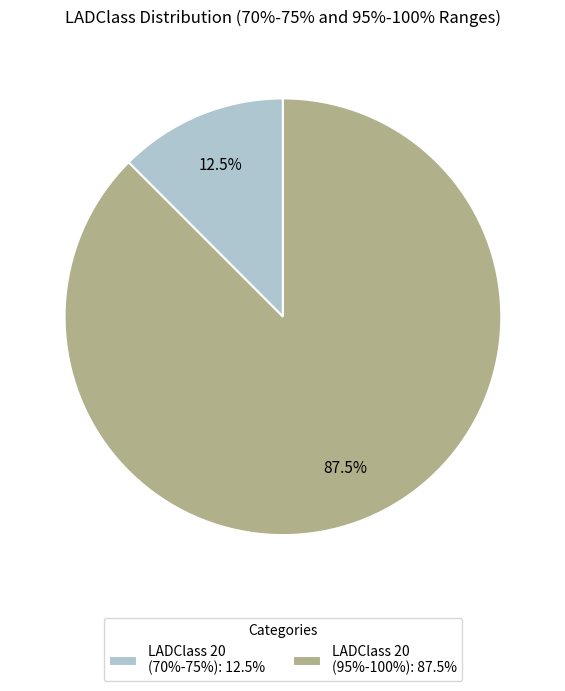

Count the number of slices in the pie.

2